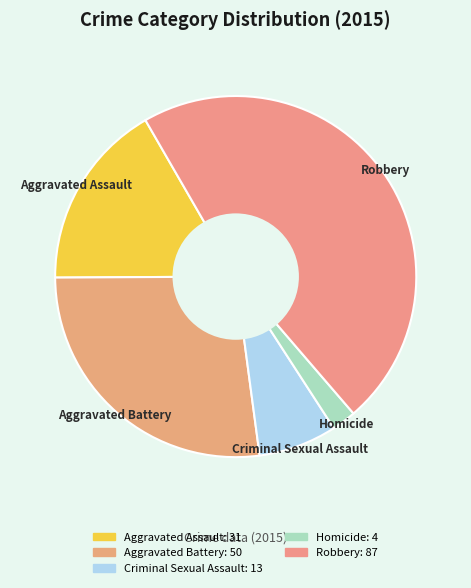

Which slice is the smallest?

Homicide